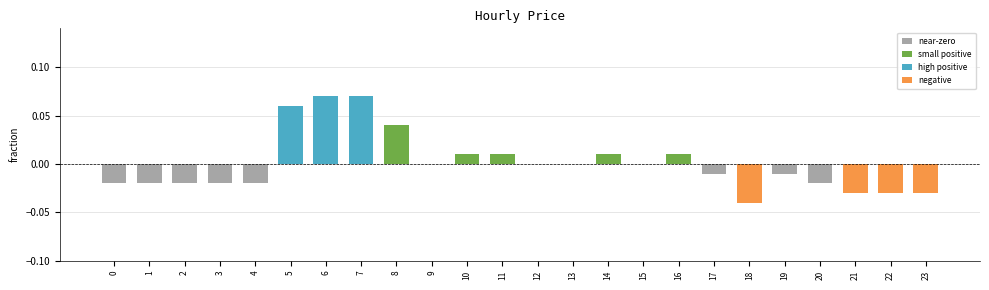

Which has a higher value, 3 or 6?

6